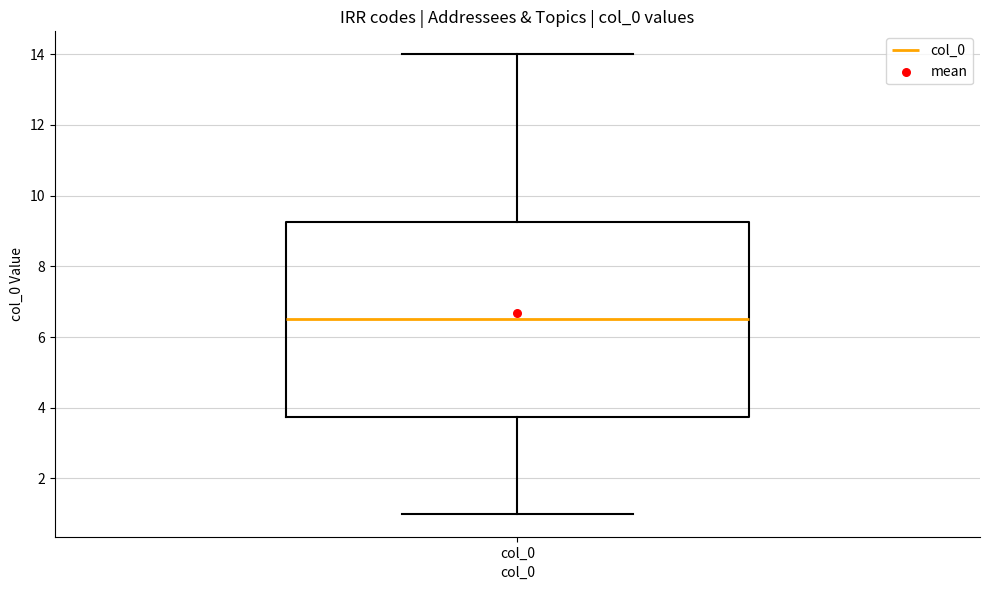

Read this box plot against the y-axis: the position of the median line, the range covered by the box, and the ends of both whiskers. The values are not printed on the chart, so give them approximately, as read against the axis.

median 6.6, box 3.8 to 9.2, whiskers 1.0 to 14.0